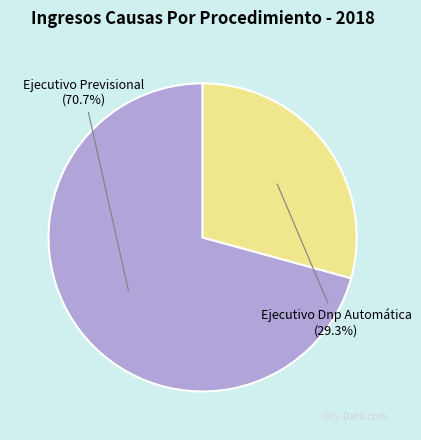

What is the total percentage of Ejecutivo Previsional and Ejecutivo Dnp Automática?

100.0%